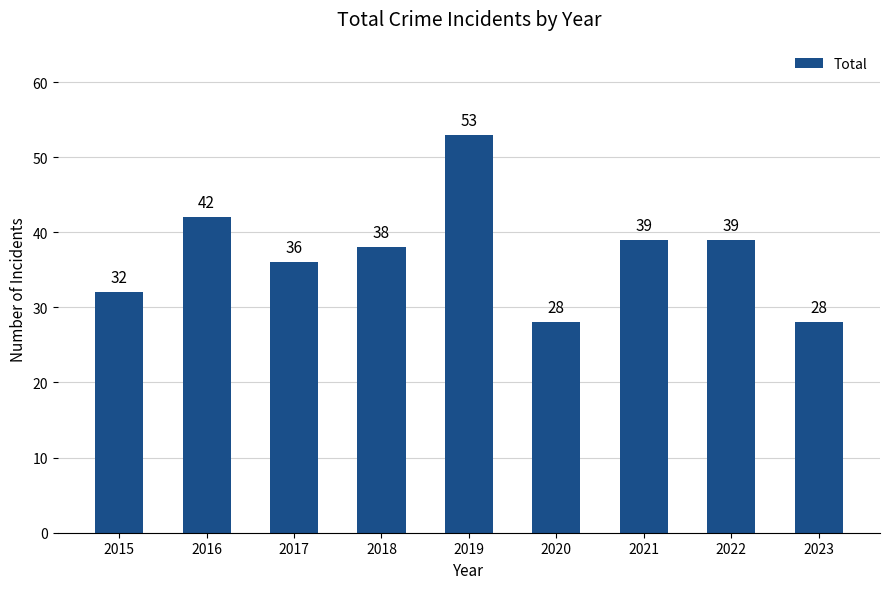

The value at 2015 is 19. True or false?

False